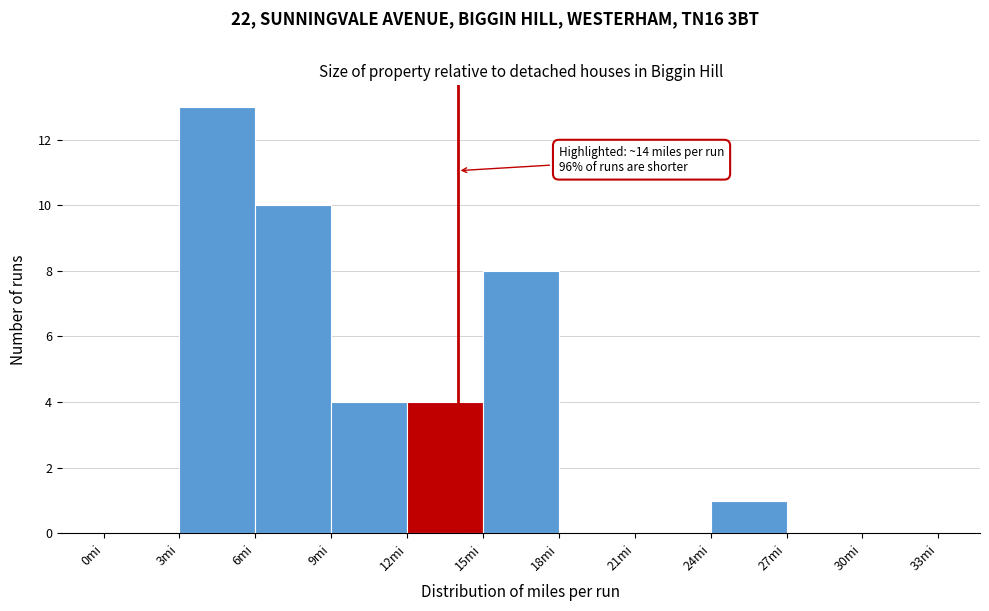

Which range on the x-axis has the tallest bar?

3 to 6